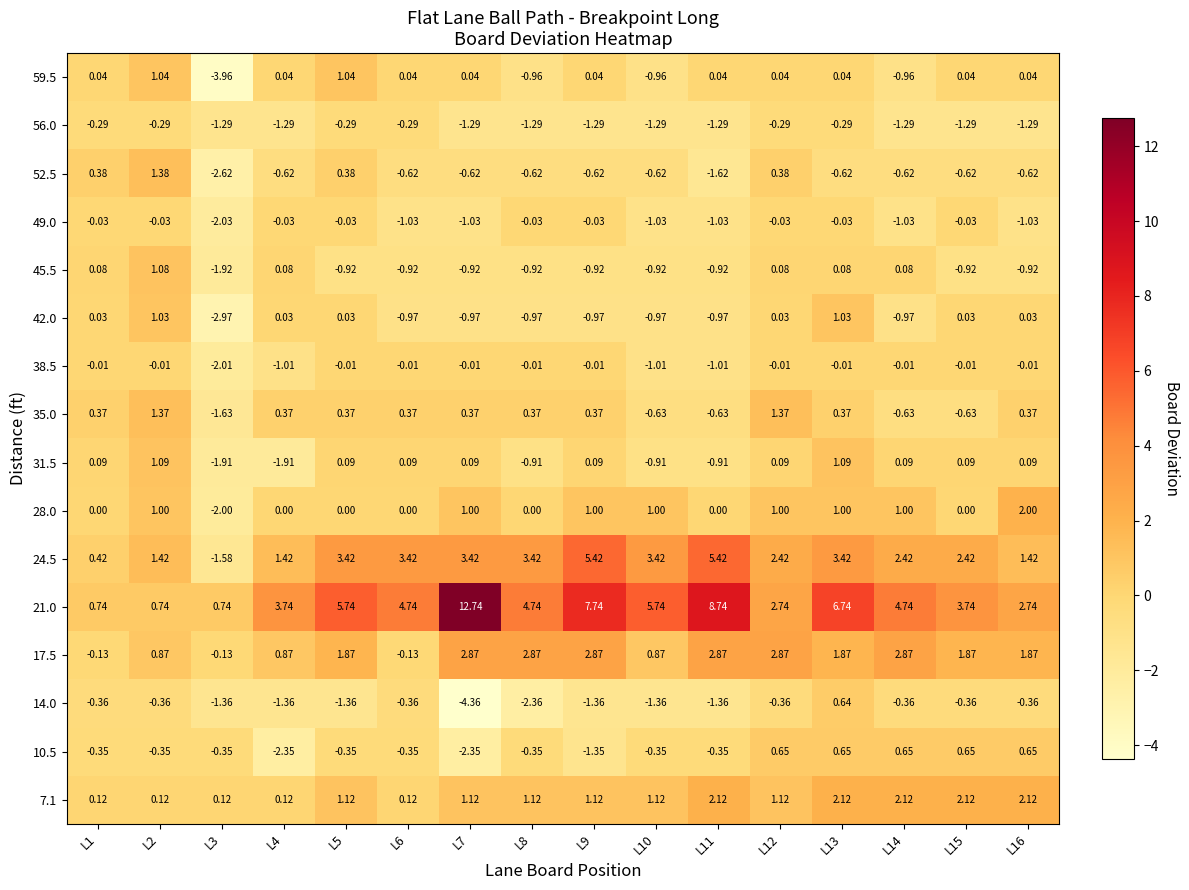

What is the greatest value displayed?

12.7